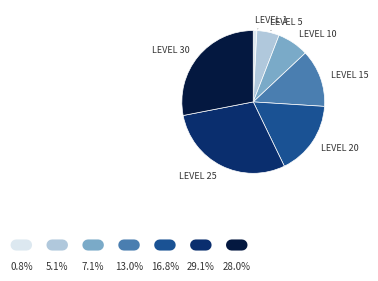

Is there any slice that represents more than half of the pie?

No